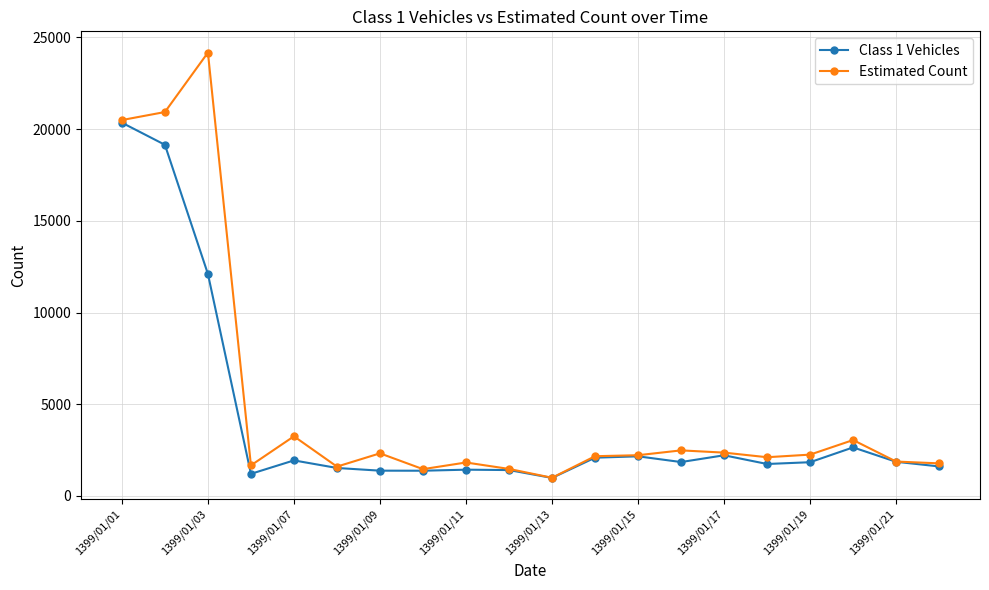

In Class 1 Vehicles, how many points are lower than both neighbors (excluding endpoints)?

5